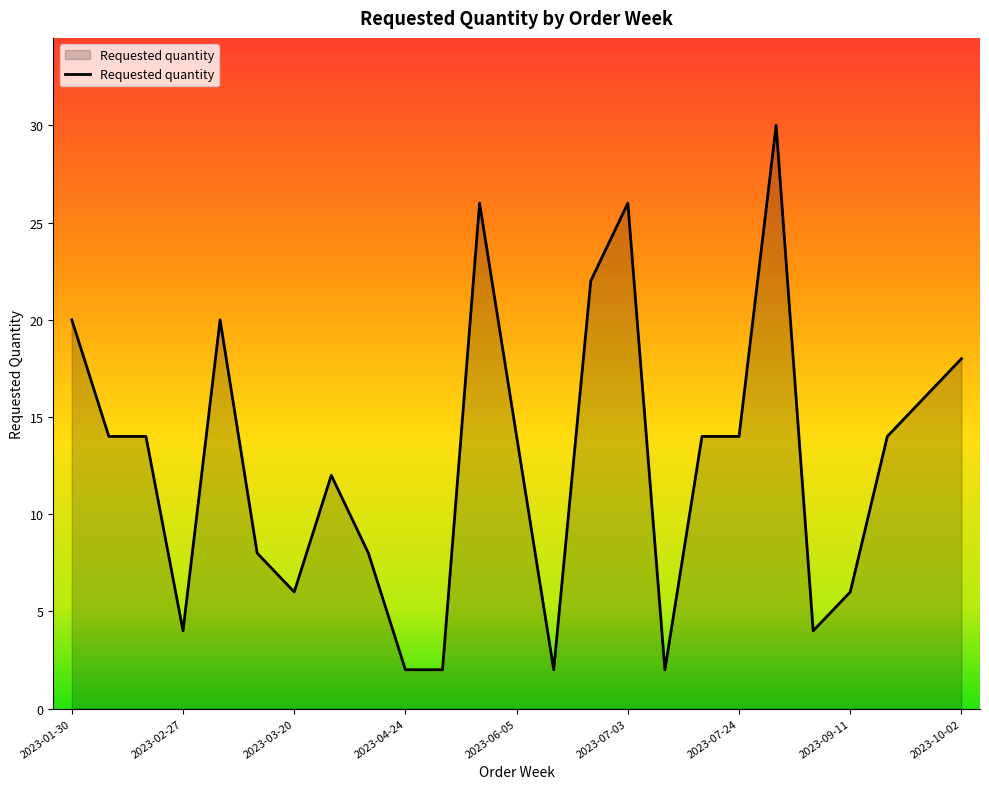

What is the maximum value shown in the chart?

30